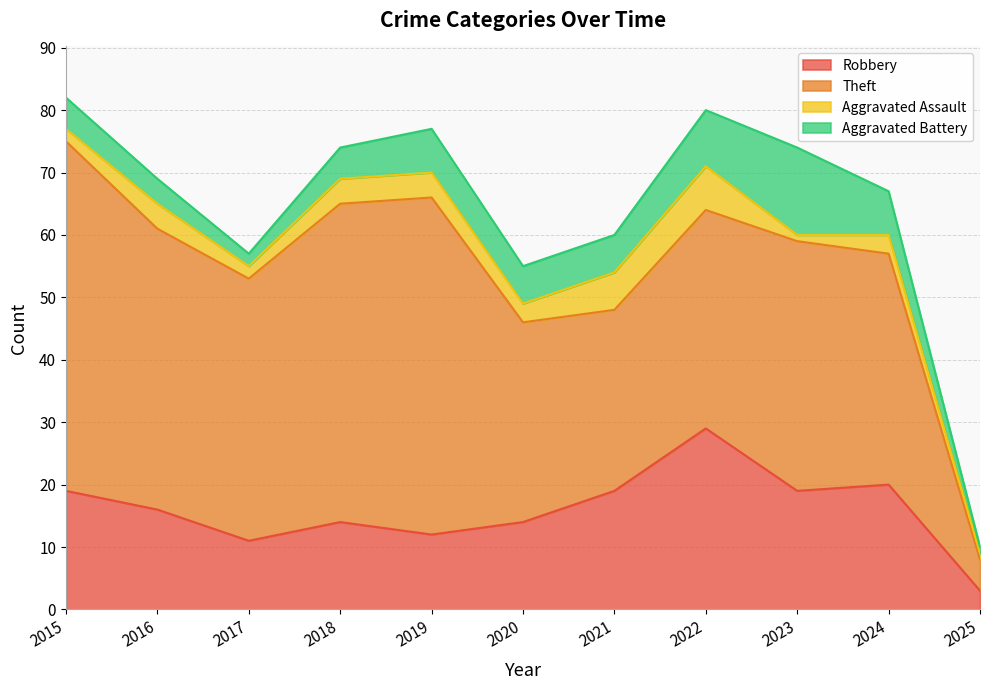

True or false: Theft and Aggravated Battery cross at least once.

False